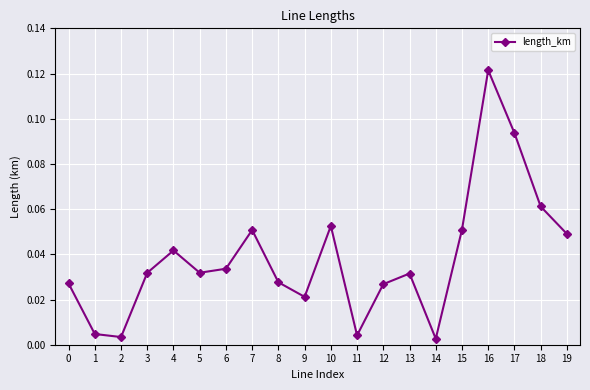

How many points are higher than both their immediate neighbors (excluding endpoints)?

5